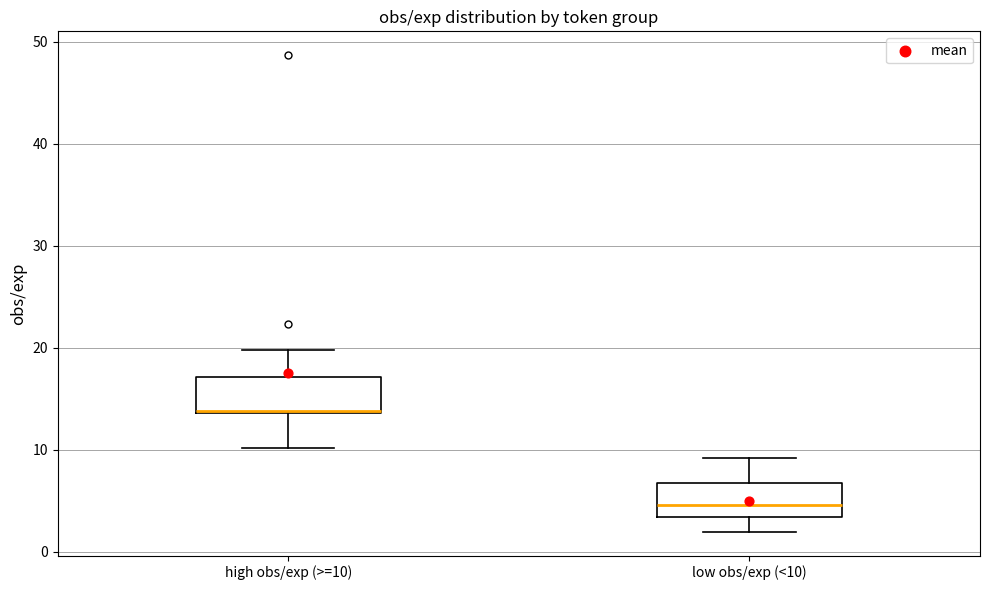

Reading left to right, transcribe this box plot: for each box, give where its median line is, the range the box spans, and where its two whiskers end, as read against the y-axis. The values are not printed on the chart, so give them approximately, as read against the axis.

high obs/exp (>=10): median 14 (drawn on the box's lower edge), box 14 to 17, whiskers 10 to 20
low obs/exp (<10): median 5, box 3 to 7, whiskers 2 to 9